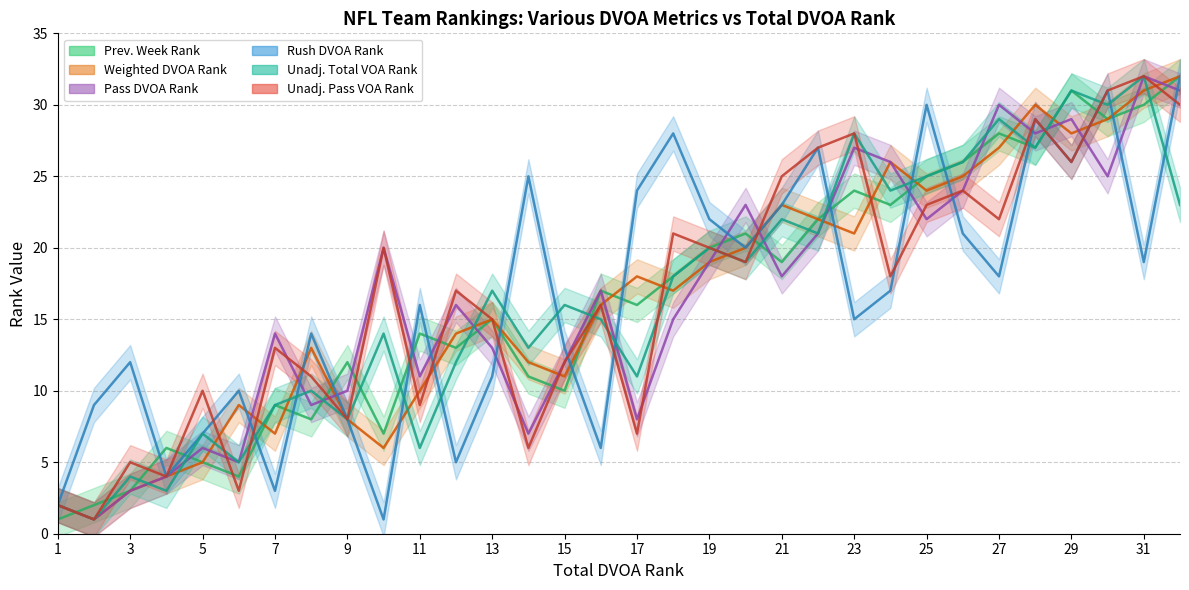

What is the total value across all series at 12?

77